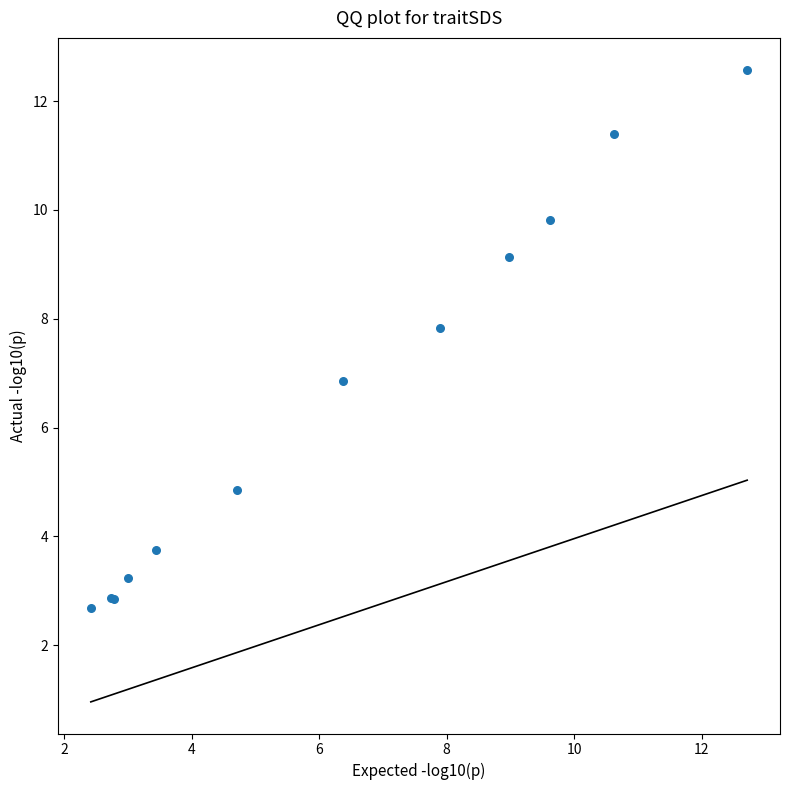

What Y value in the scatter plot is closest to 7?

6.9